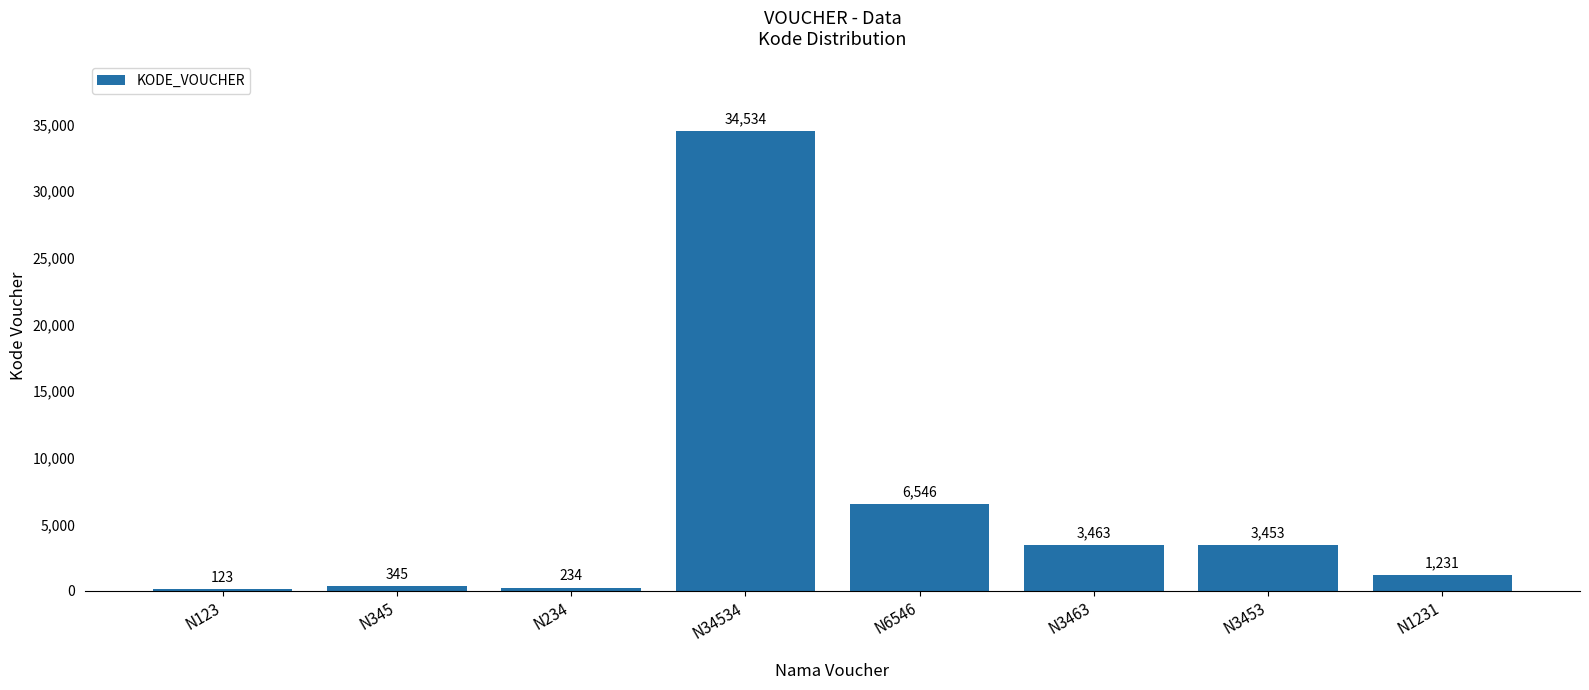

Which label corresponds to the largest value in the chart?

N34534